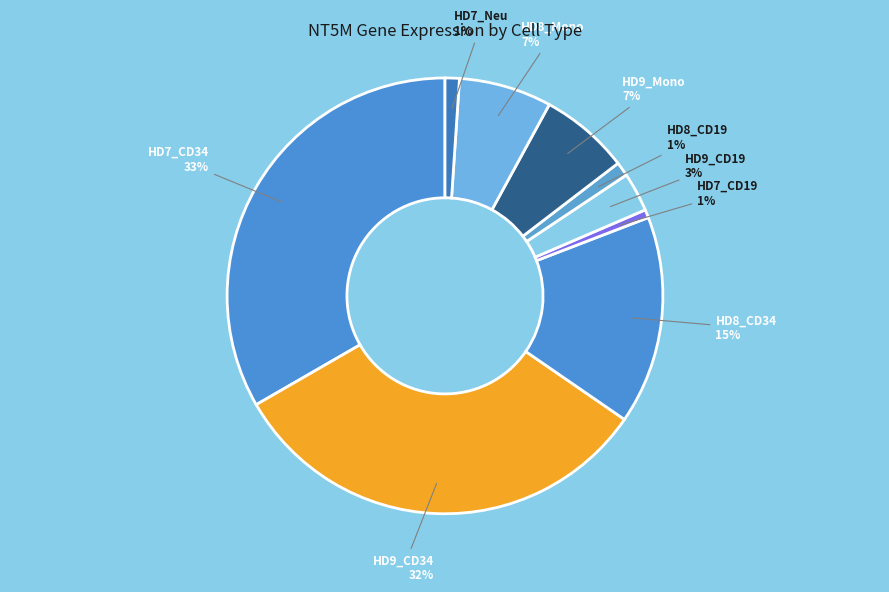

Is the sum of HD9_Mono and HD9_CD34 greater than half?

No